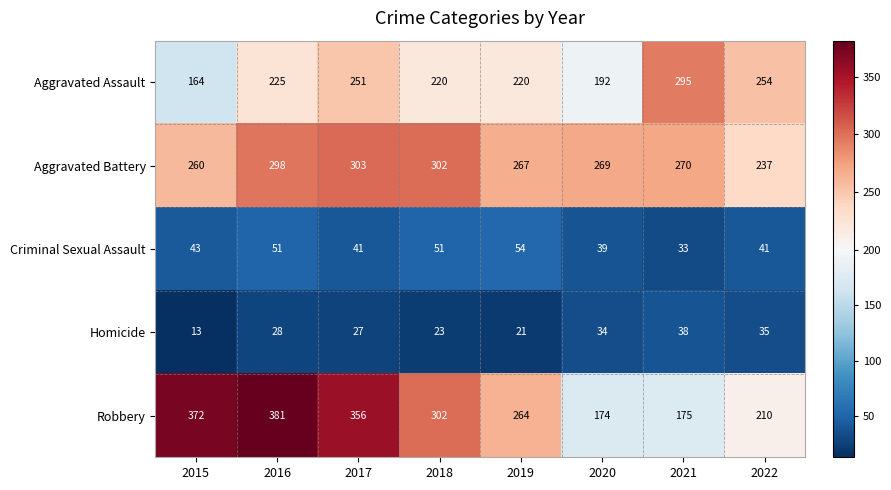

What is the maximum value for Robbery?

381